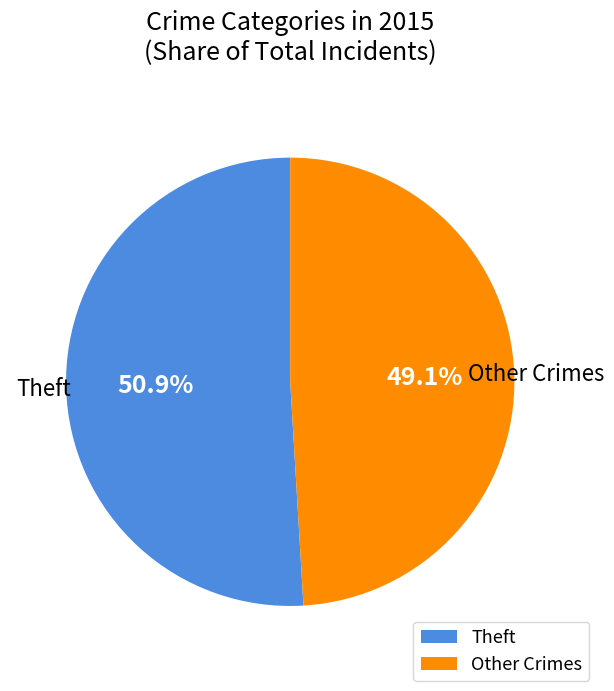

To the nearest percent, what is the average slice percentage?

50%